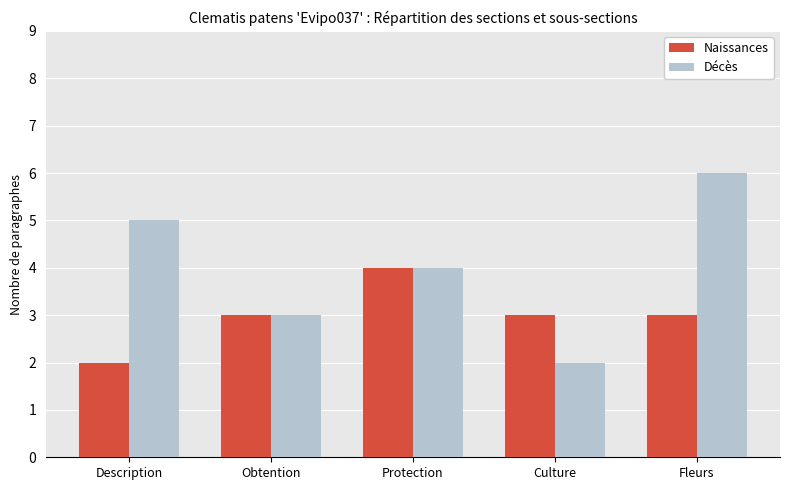

Which series changed the most between Protection and Culture?

Décès